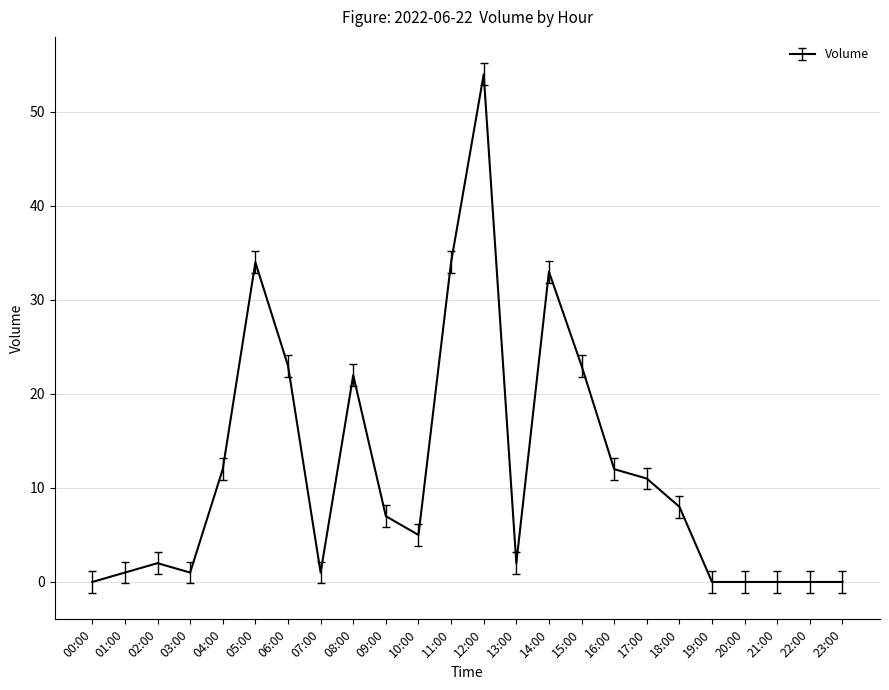

What is the change in value from 00:00 to 17:00?

+11